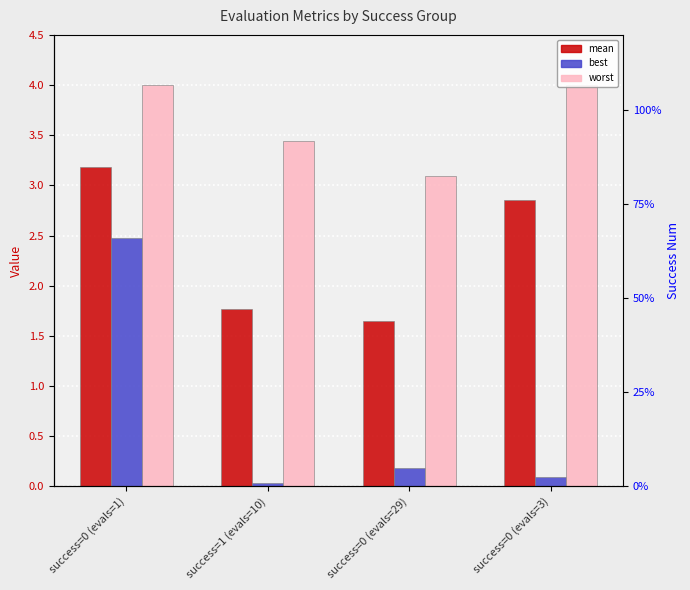

Which has a higher value, success=0 (evals=3) or success=0 (evals=29)?

success=0 (evals=3)